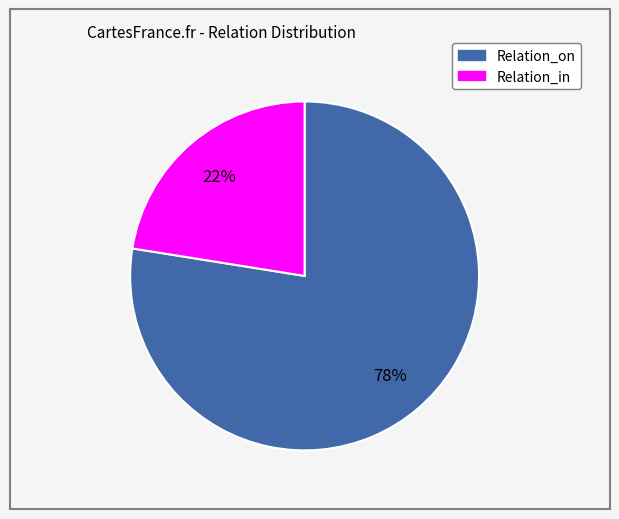

To the nearest percent, what is the average slice percentage?

50%